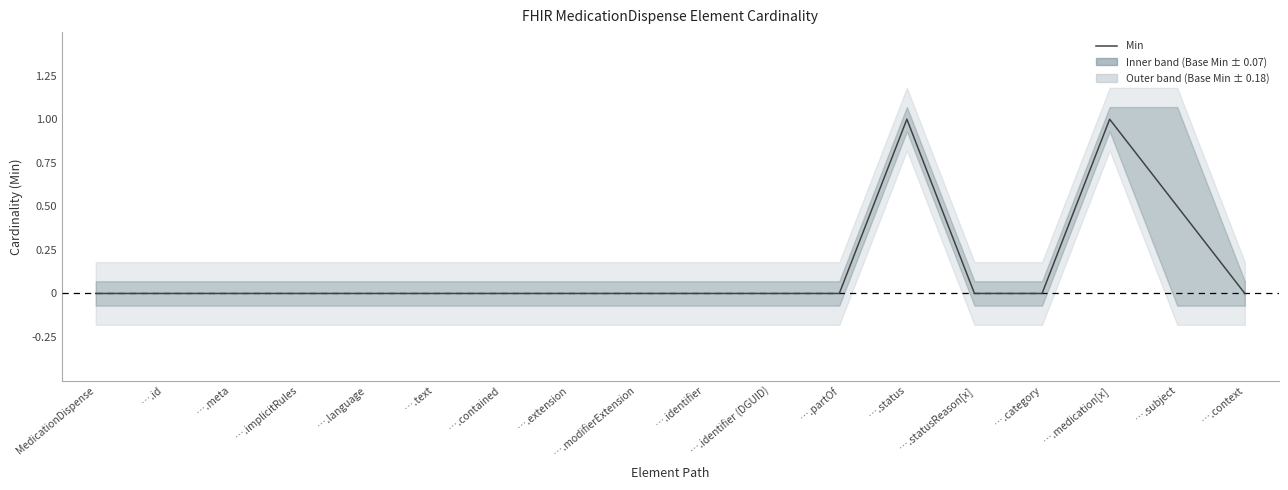

How many points are higher than both their immediate neighbors (excluding endpoints)?

2